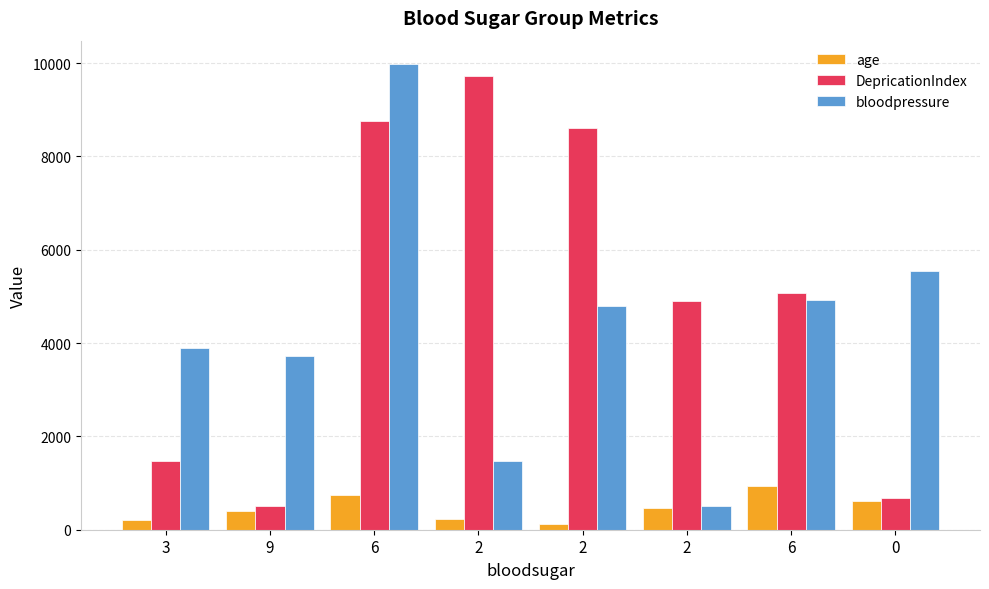

At which label does age first exceed 458?

6